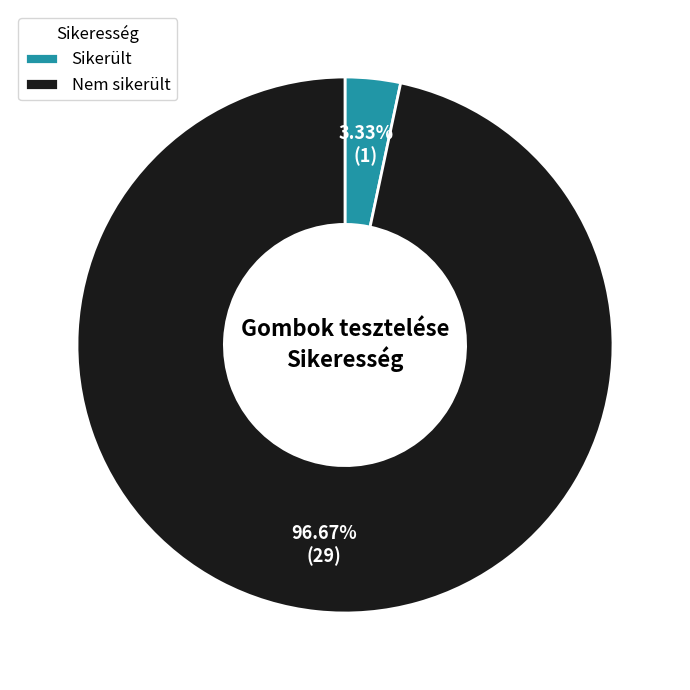

Combined, do Nem sikerült and Sikerült account for over 50%?

Yes